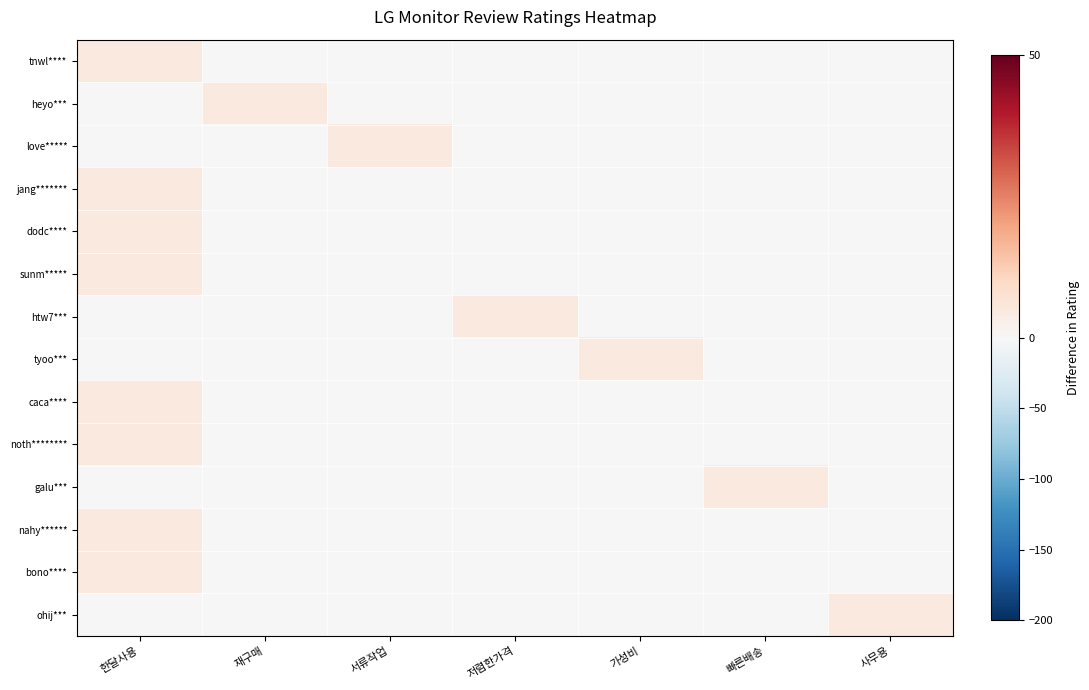

What is the difference between the highest and lowest values at 재구매?

5